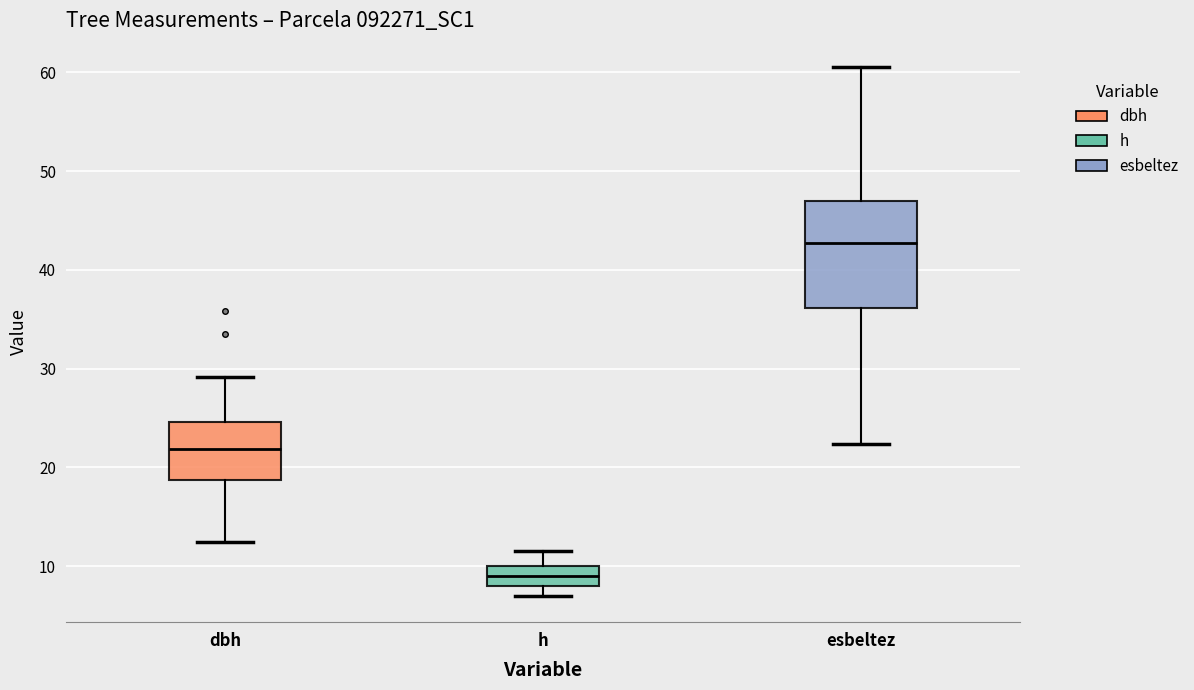

Reading left to right, transcribe this box plot: for each box, give where its median line is, the range the box spans, and where its two whiskers end, as read against the y-axis. The values are not printed on the chart, so give them approximately, as read against the axis.

dbh: median 22, box 19 to 25, whiskers 12 to 29
h: median 9, box 8 to 10, whiskers 7 to 12
esbeltez: median 43, box 36 to 47, whiskers 22 to 61